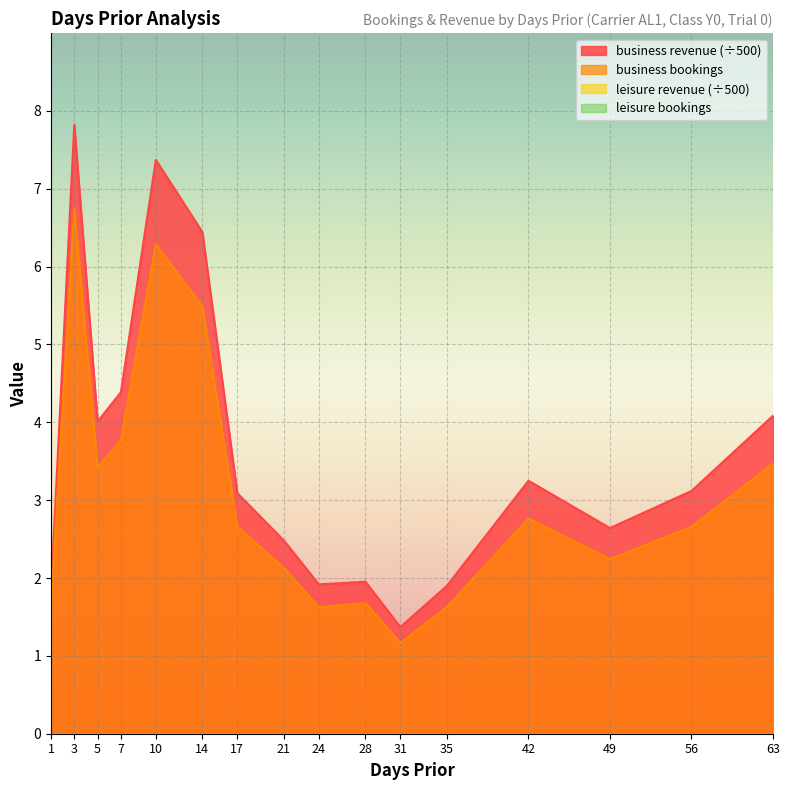

True or false: business bookings and business revenue cross at least once.

False